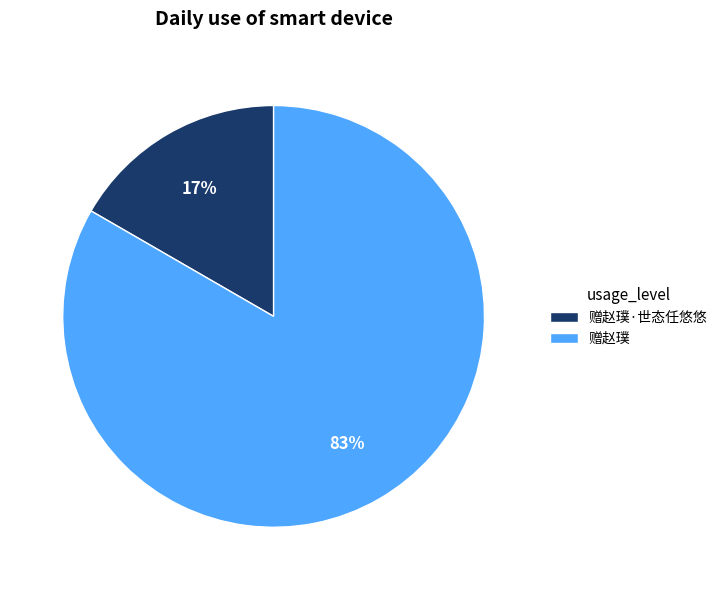

Rank the categories by value from lowest to highest.

赠赵璞·世态任悠悠, 赠赵璞